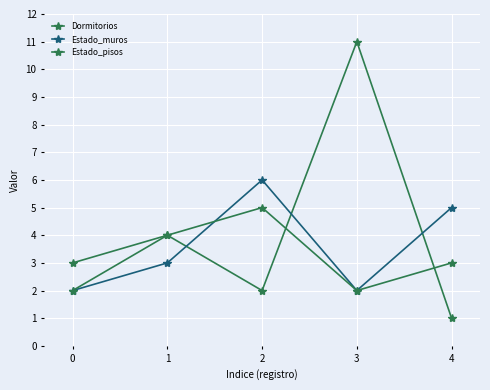

How many values in the Estado_pisos series are below 3?

2